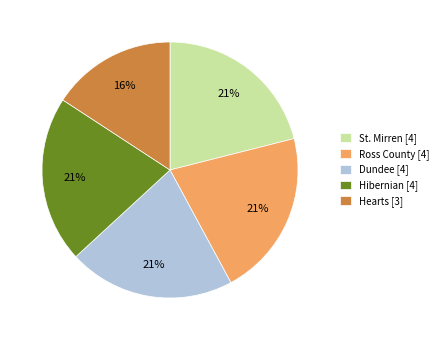

How many segments does this pie chart have?

5